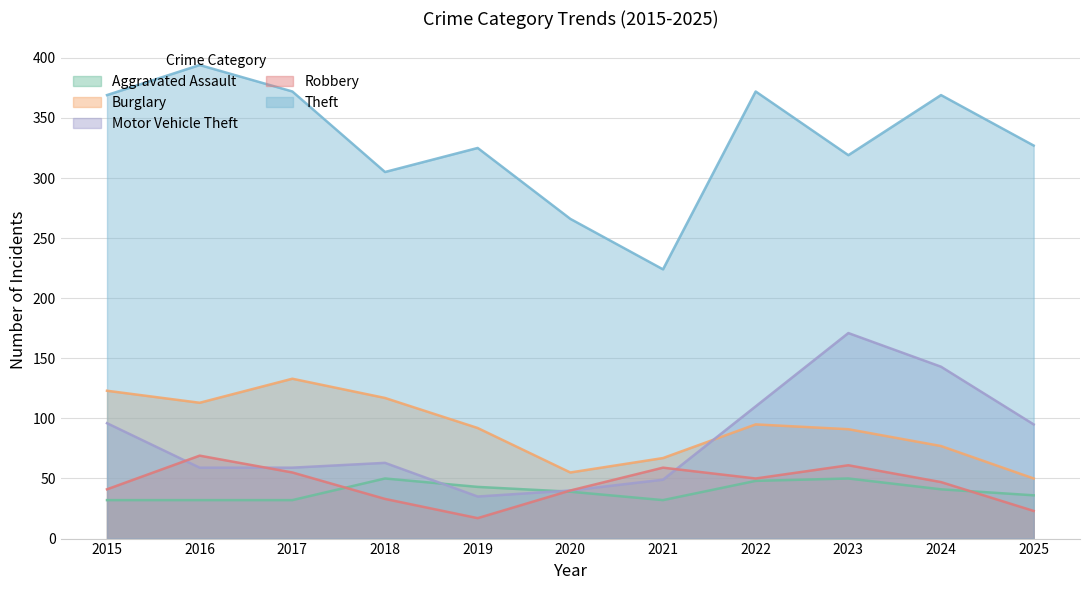

Is the value of Aggravated Assault at 2022 greater than the value of Theft at 2025?

No